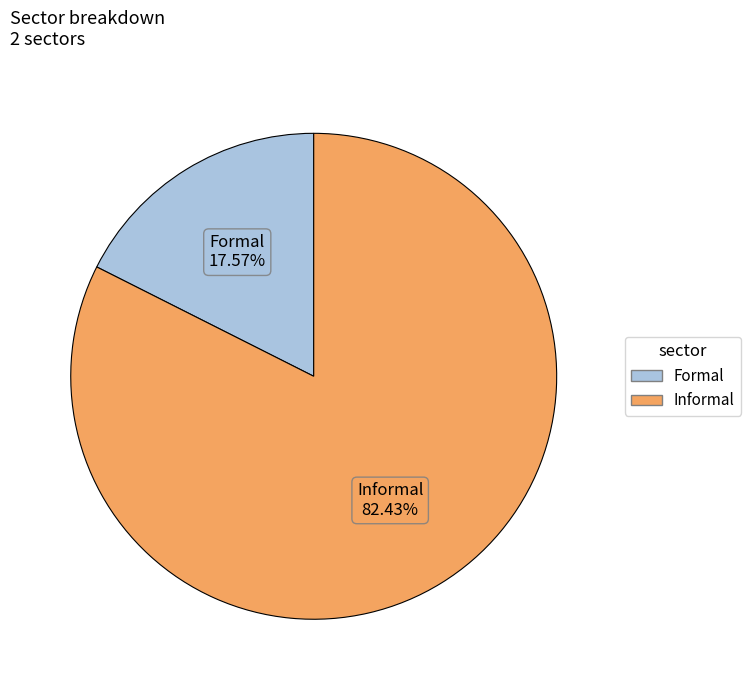

What percentage is the Formal slice, to the nearest percent?

18%